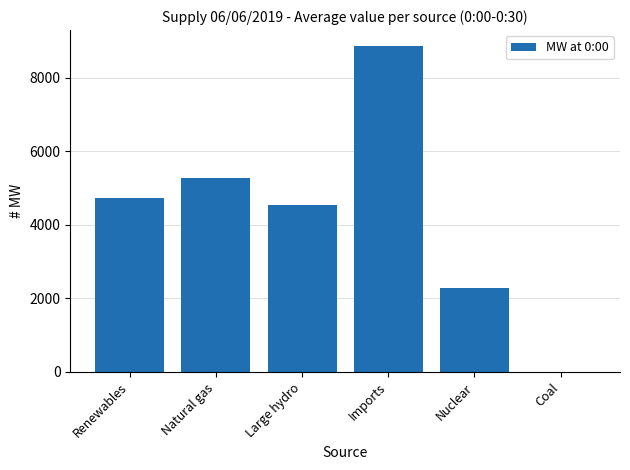

Are the bars horizontal?

No